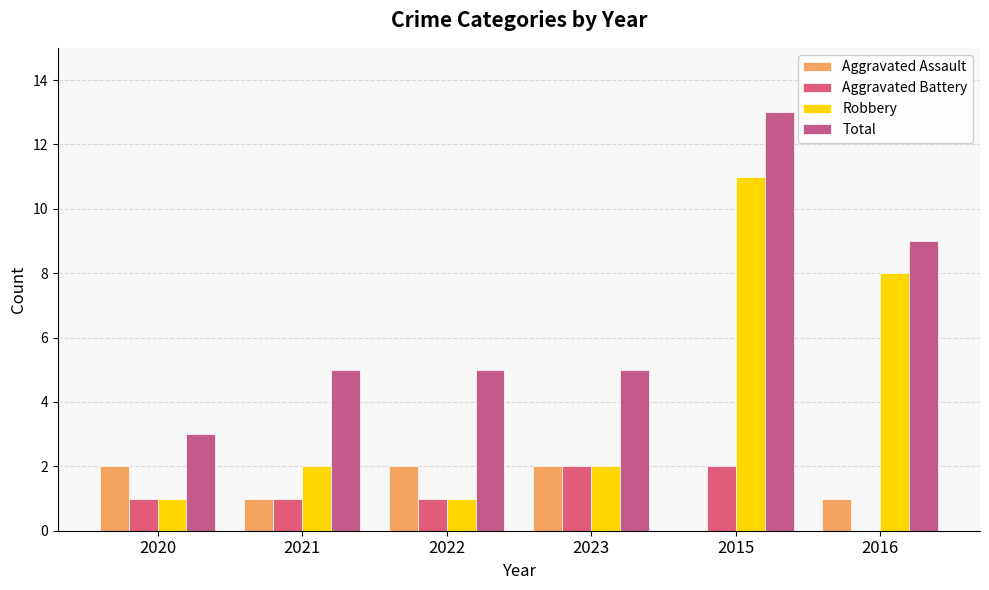

At which category is the sum across all series the highest?

2015